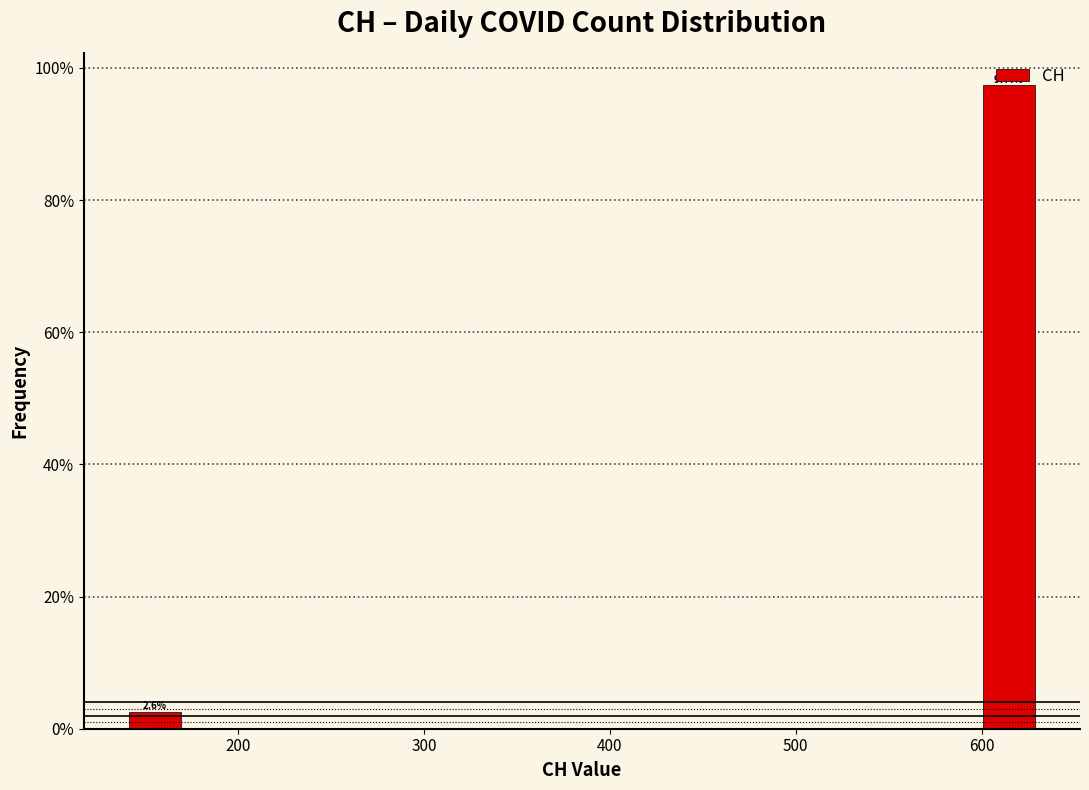

Around what value on the x-axis is the tallest bar? Give the approximate position of its centre, as read against the axis.

610